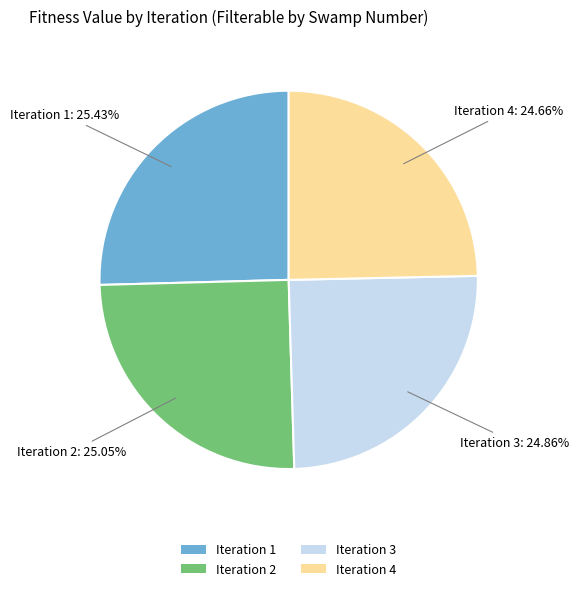

True or false: Iteration 3 accounts for 25% of the total.

True